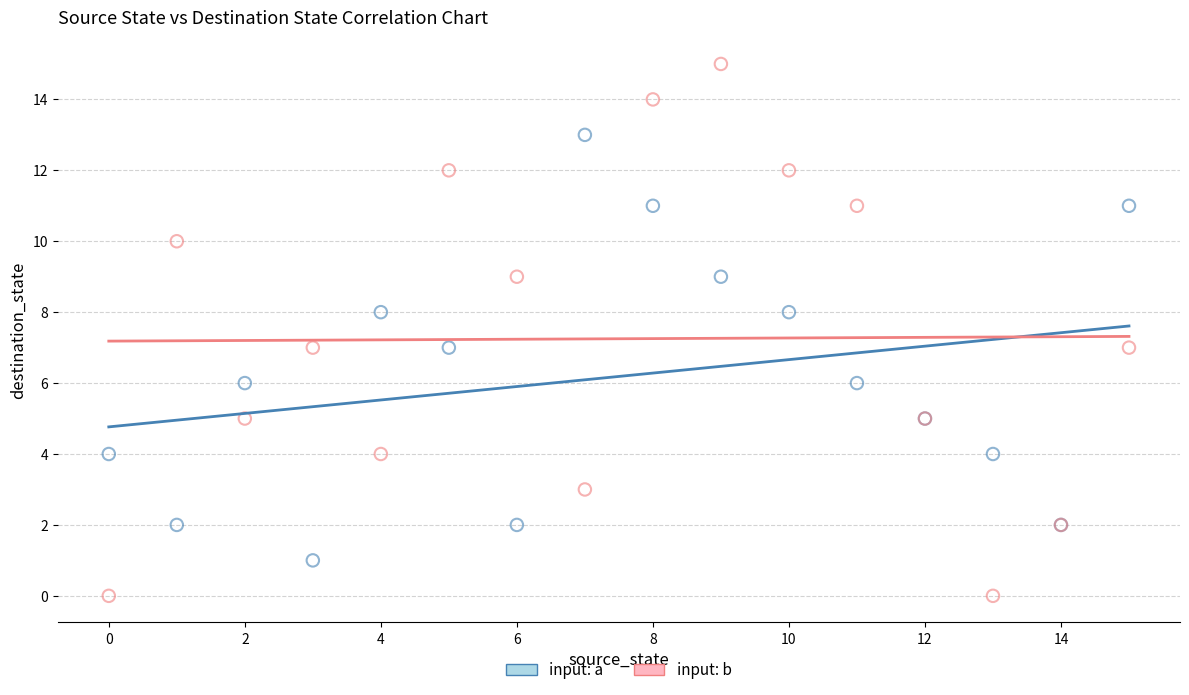

What are all the series names shown in the legend?

input: a, input: b